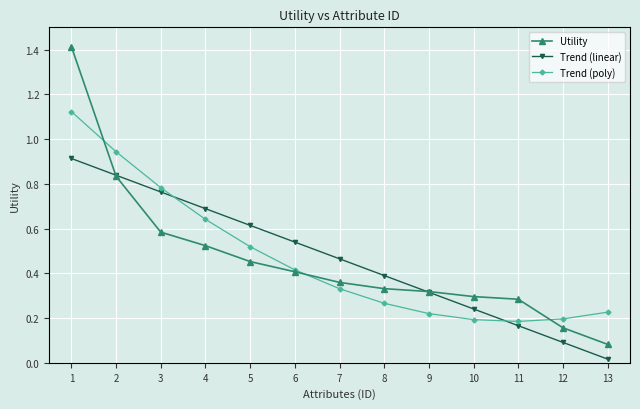

At which category does the chart reach its minimum across all series?

13